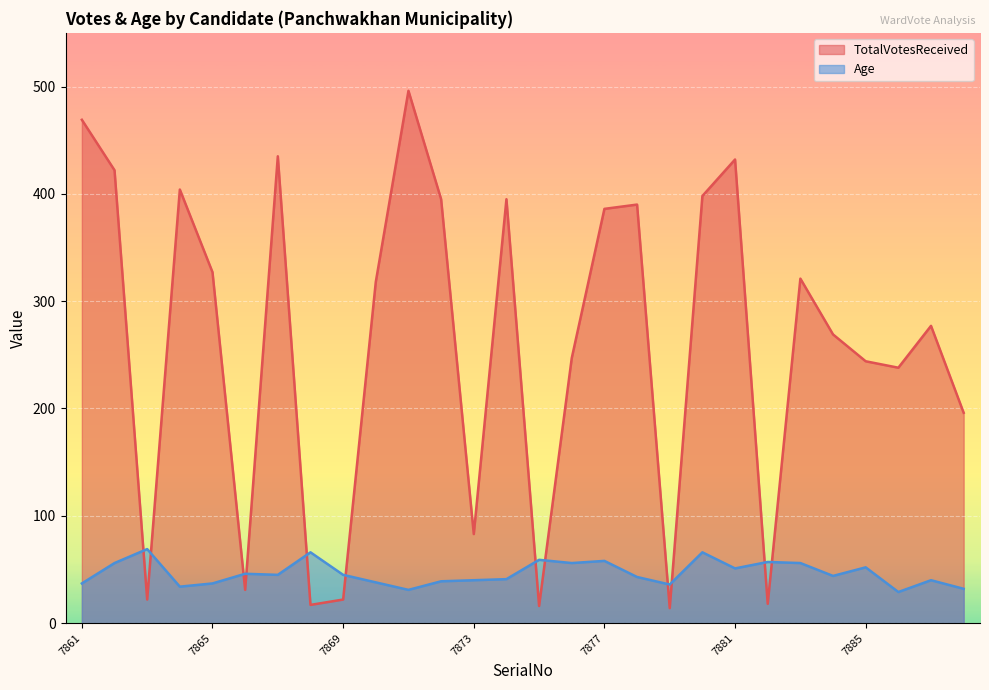

What is the approximate value of TotalVotesReceived at 7878?

390